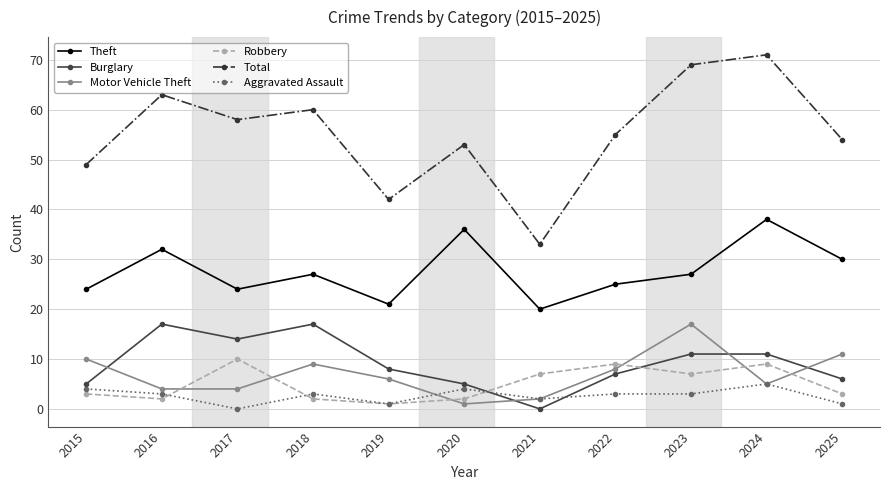

How many Aggravated Assault values are between 1 and 4?

9